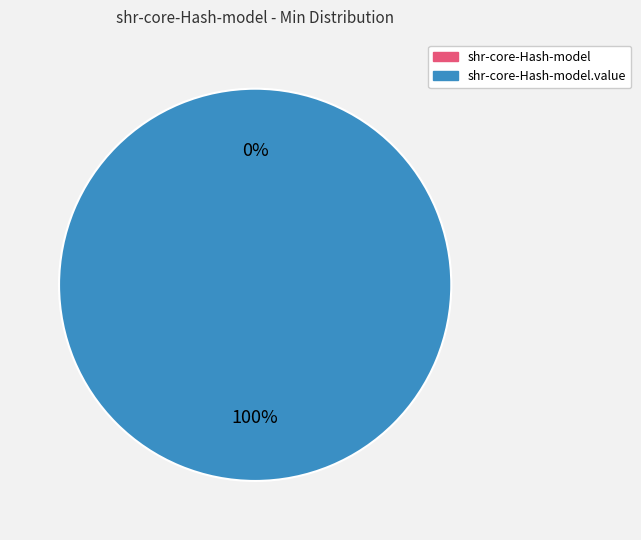

To the nearest percent, what is the average slice percentage?

50%